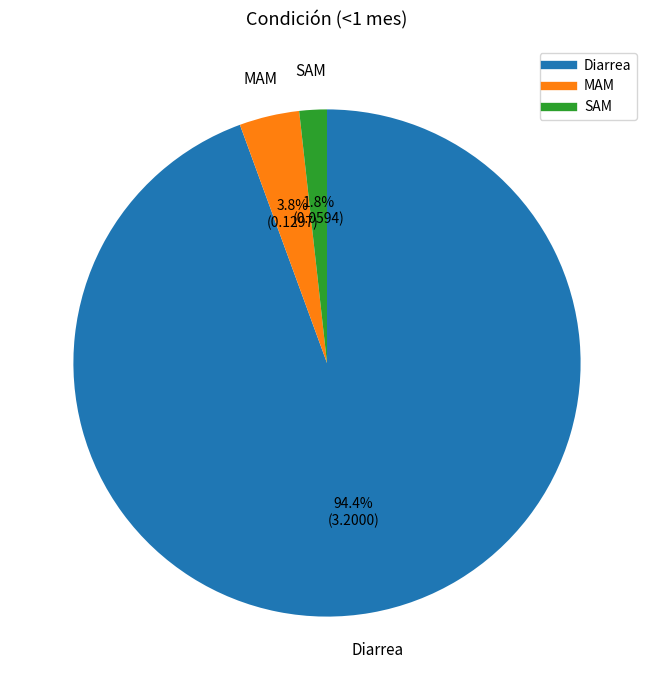

How many slices are in this pie chart?

3